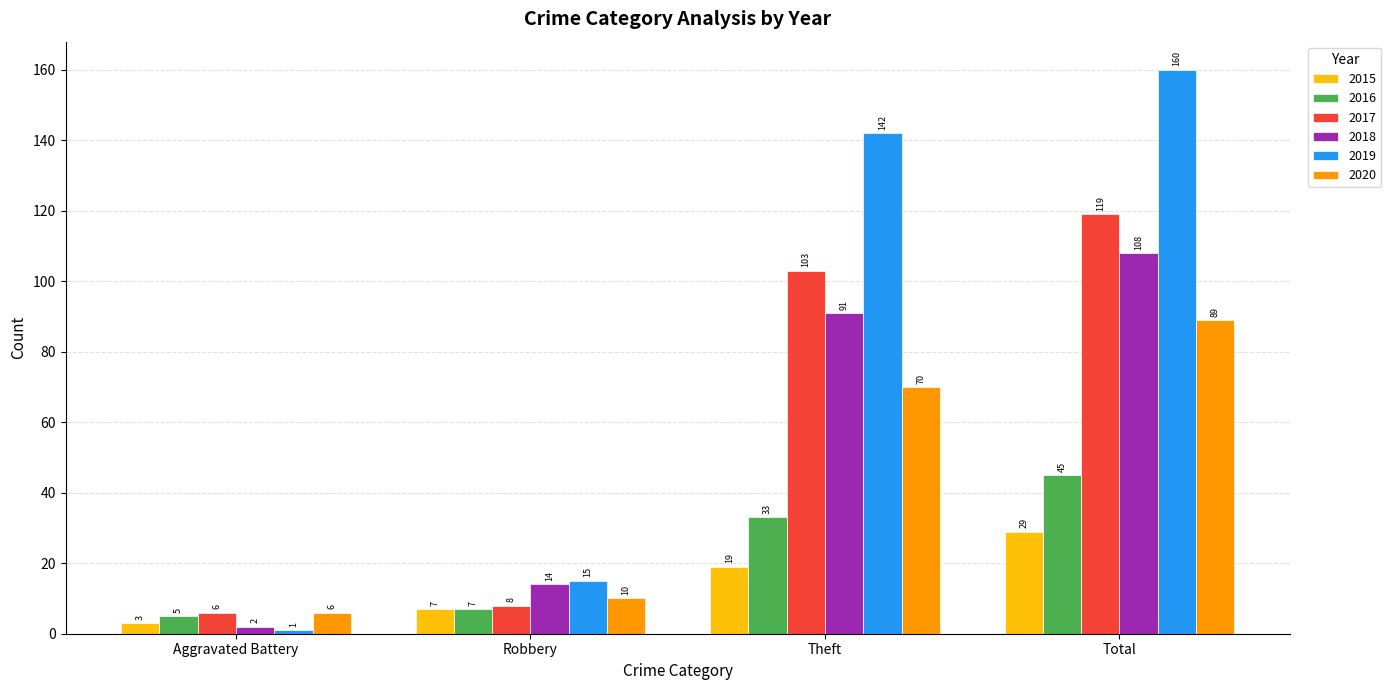

Where is 2019 nearest to the value 80?

Theft